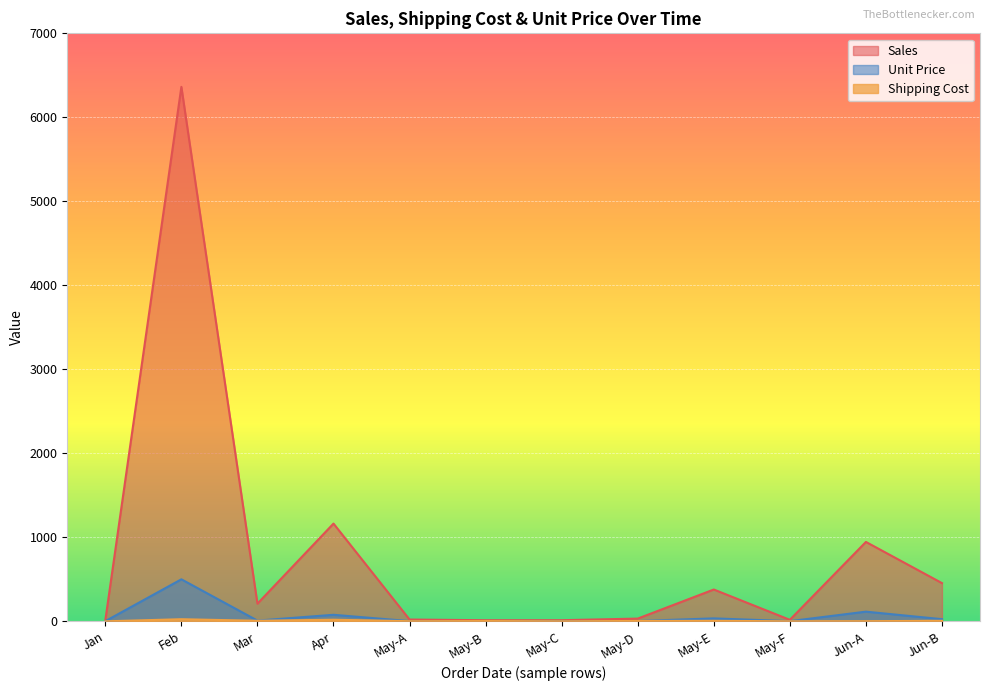

True or false: Unit Price and Sales intersect in this chart.

False